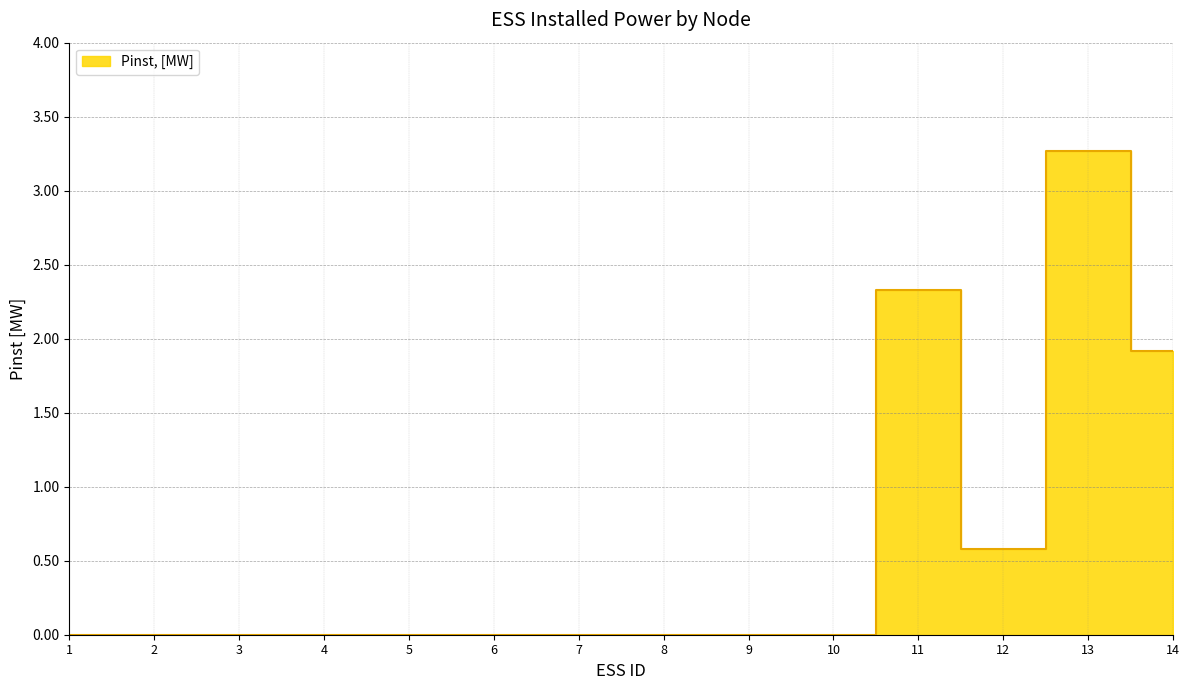

How many interior local valleys (lower than both neighbors) does the data have?

1